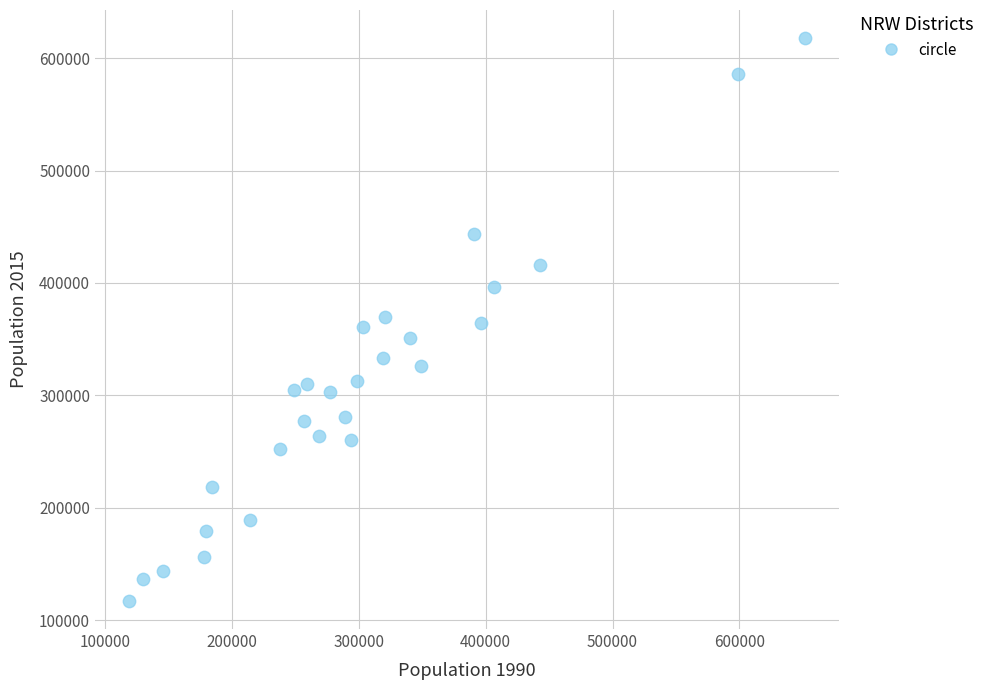

What is the range of X values (max minus min)?

532652